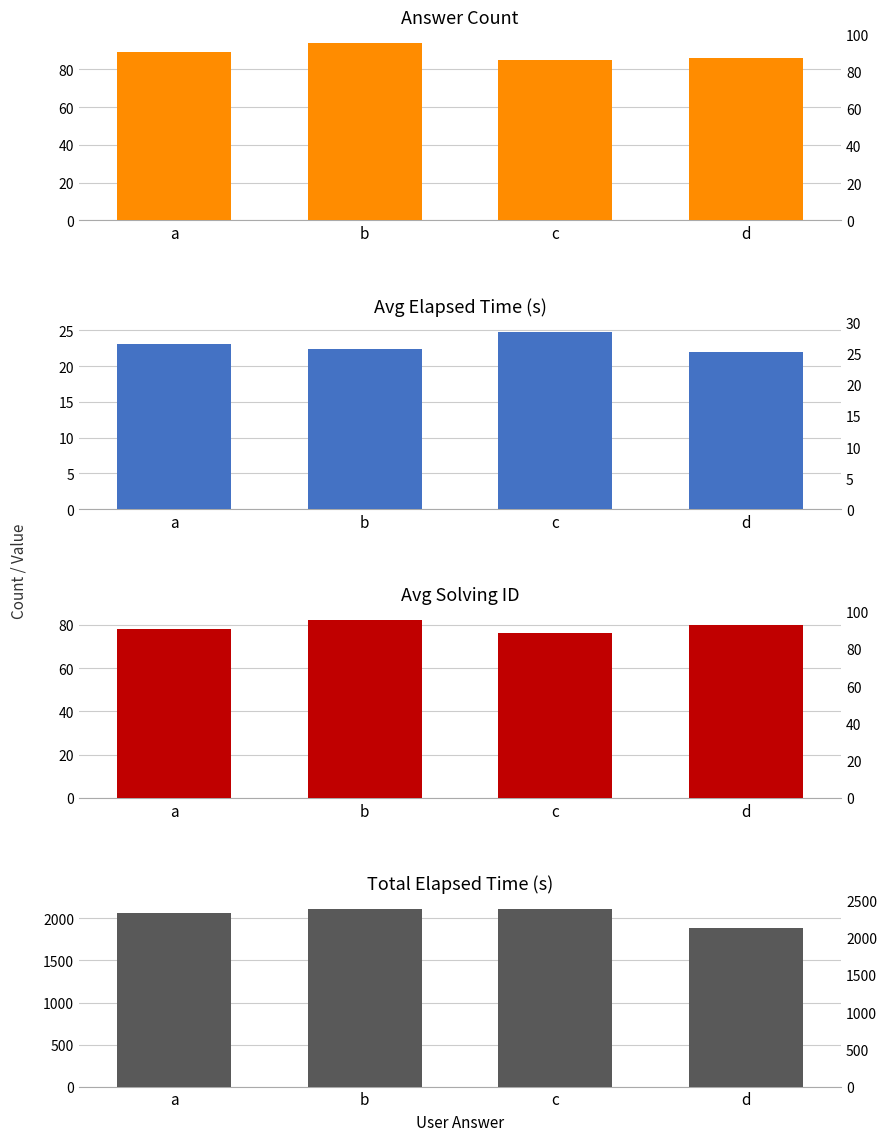

Between b and c, which series saw the biggest shift?

Answer Count